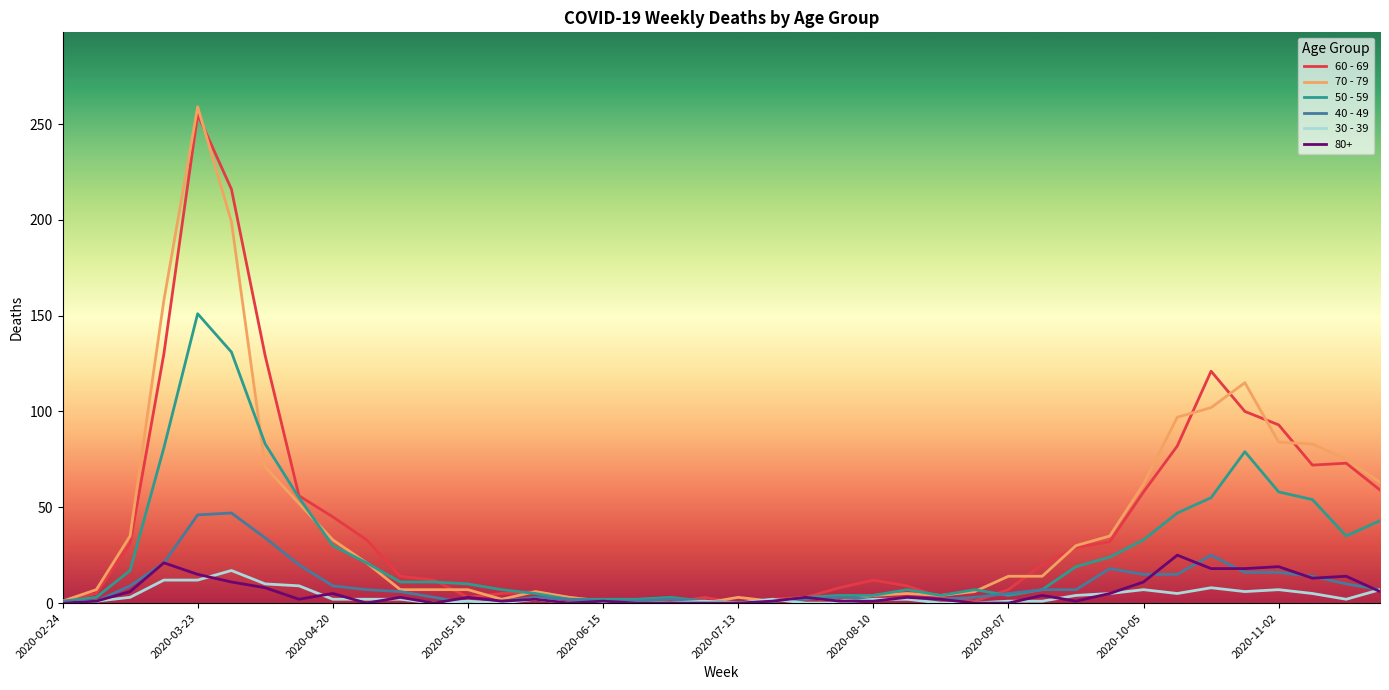

What is the sum of all 50 - 59 values?

1115